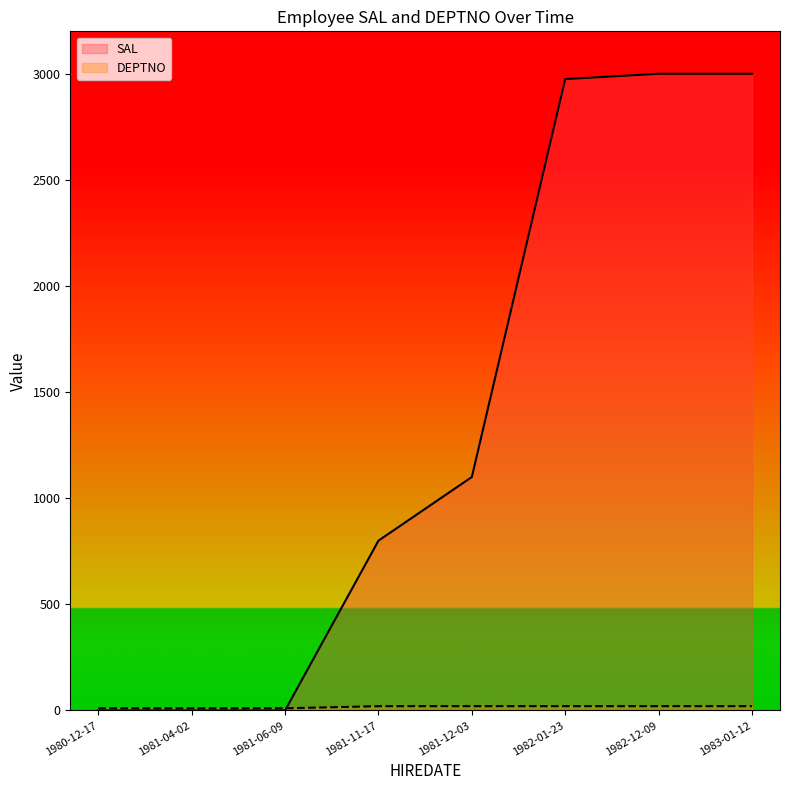

Where do DEPTNO and SAL first cross each other?

1981-06-09 and 1981-11-17